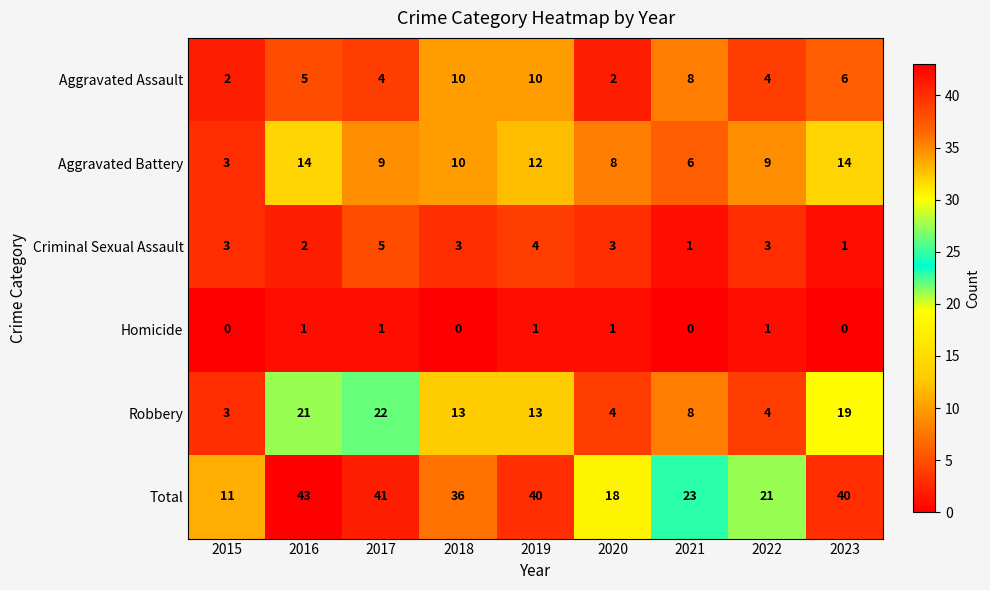

What value does the Criminal Sexual Assault series have at 2018?

3